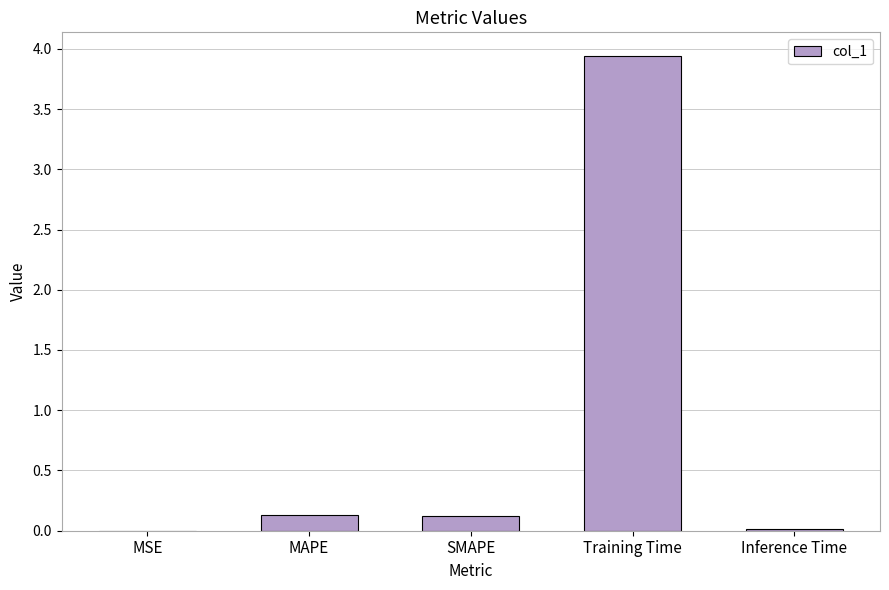

What is the sum of all values?

4.2